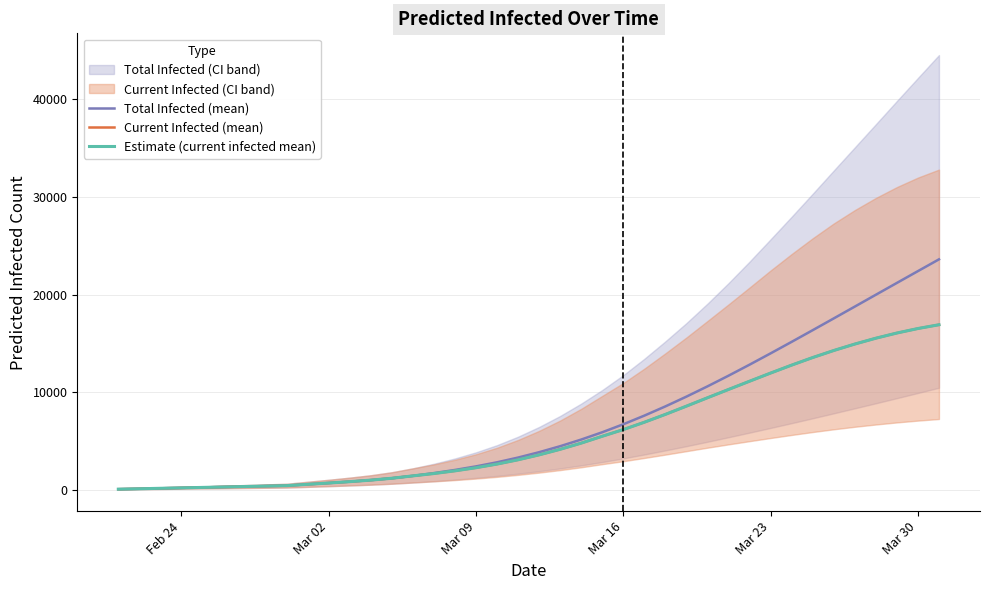

True or false: Estimate (current infected mean) and Current Infected (mean) intersect in this chart.

False